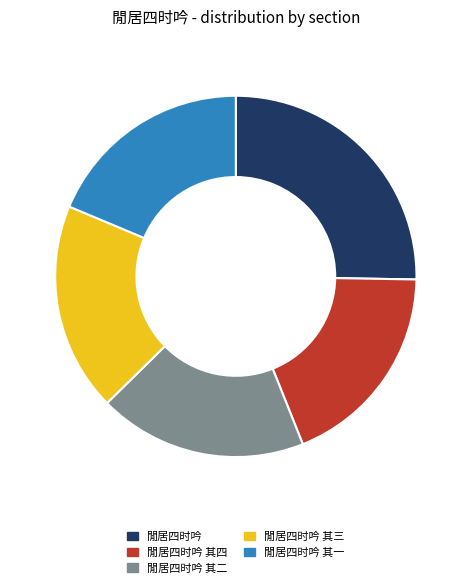

Do 閒居四时吟 其二 and 閒居四时吟 together represent more than half of the pie?

No